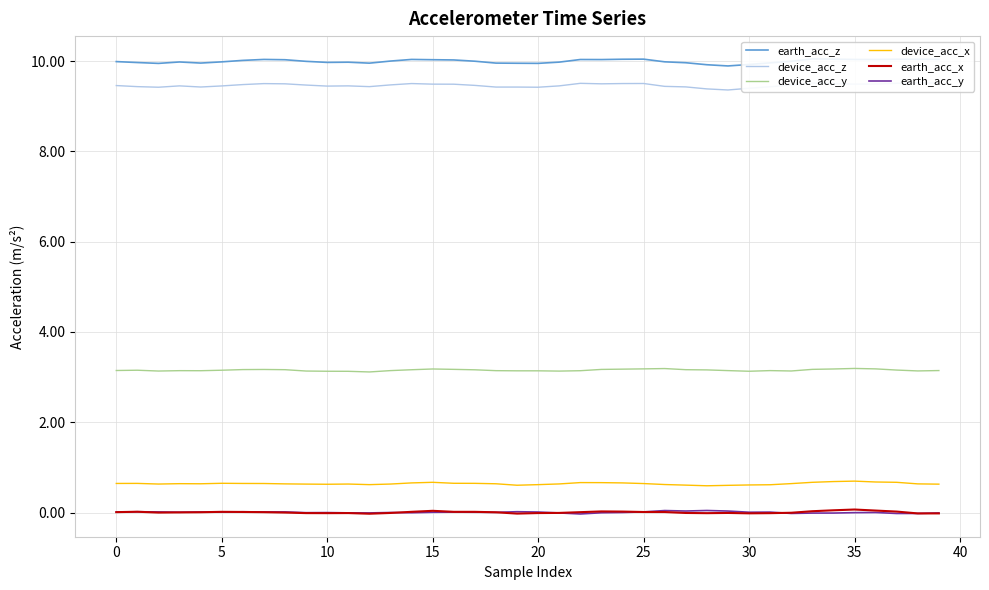

At 18, list the series in order from largest to smallest.

earth_acc_z, device_acc_z, device_acc_y, device_acc_x, earth_acc_x, earth_acc_y